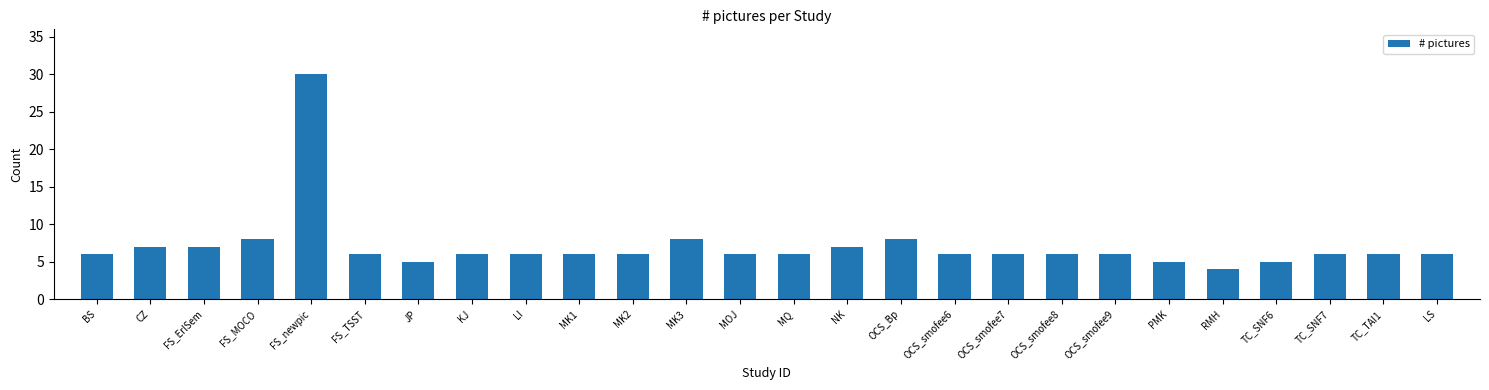

How many series are shown in this chart?

1